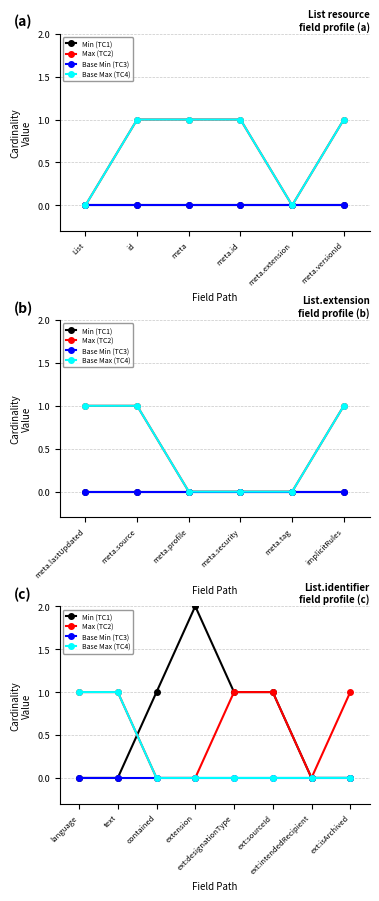

The Min (TC1) series shows 0 at language. True or false?

True